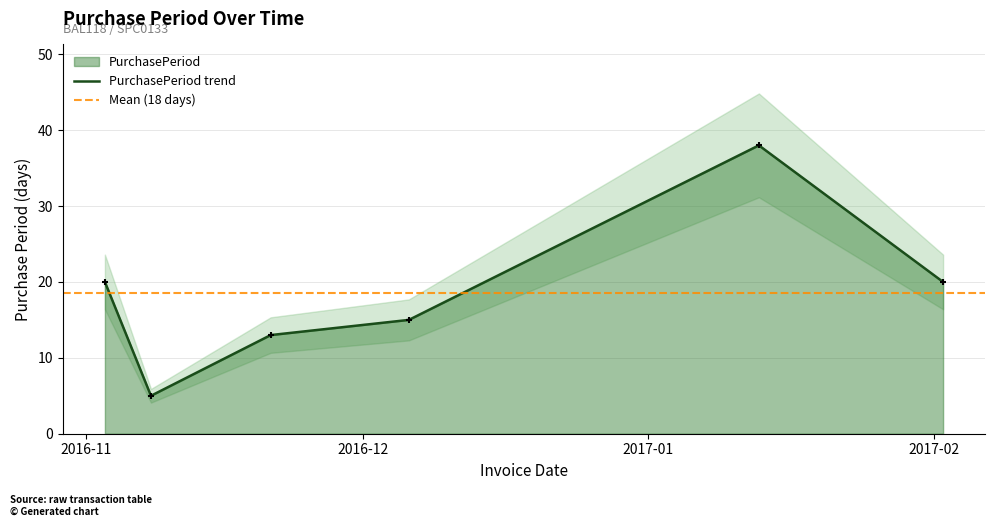

What is the change in value from 2016-11-08 to 2016-12-06?

+10